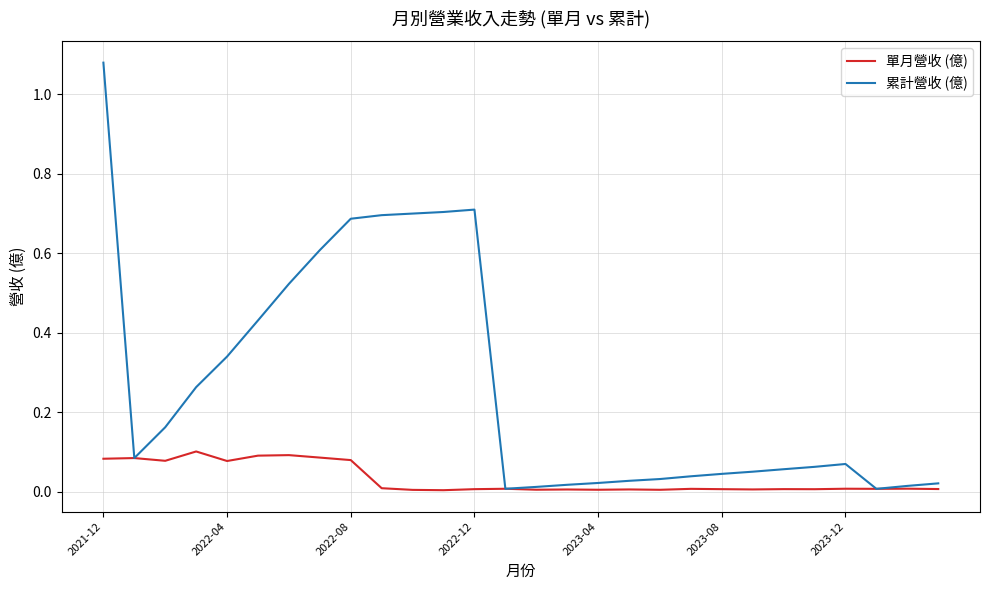

Which series has the largest range (max minus min)?

累計營收 (億)